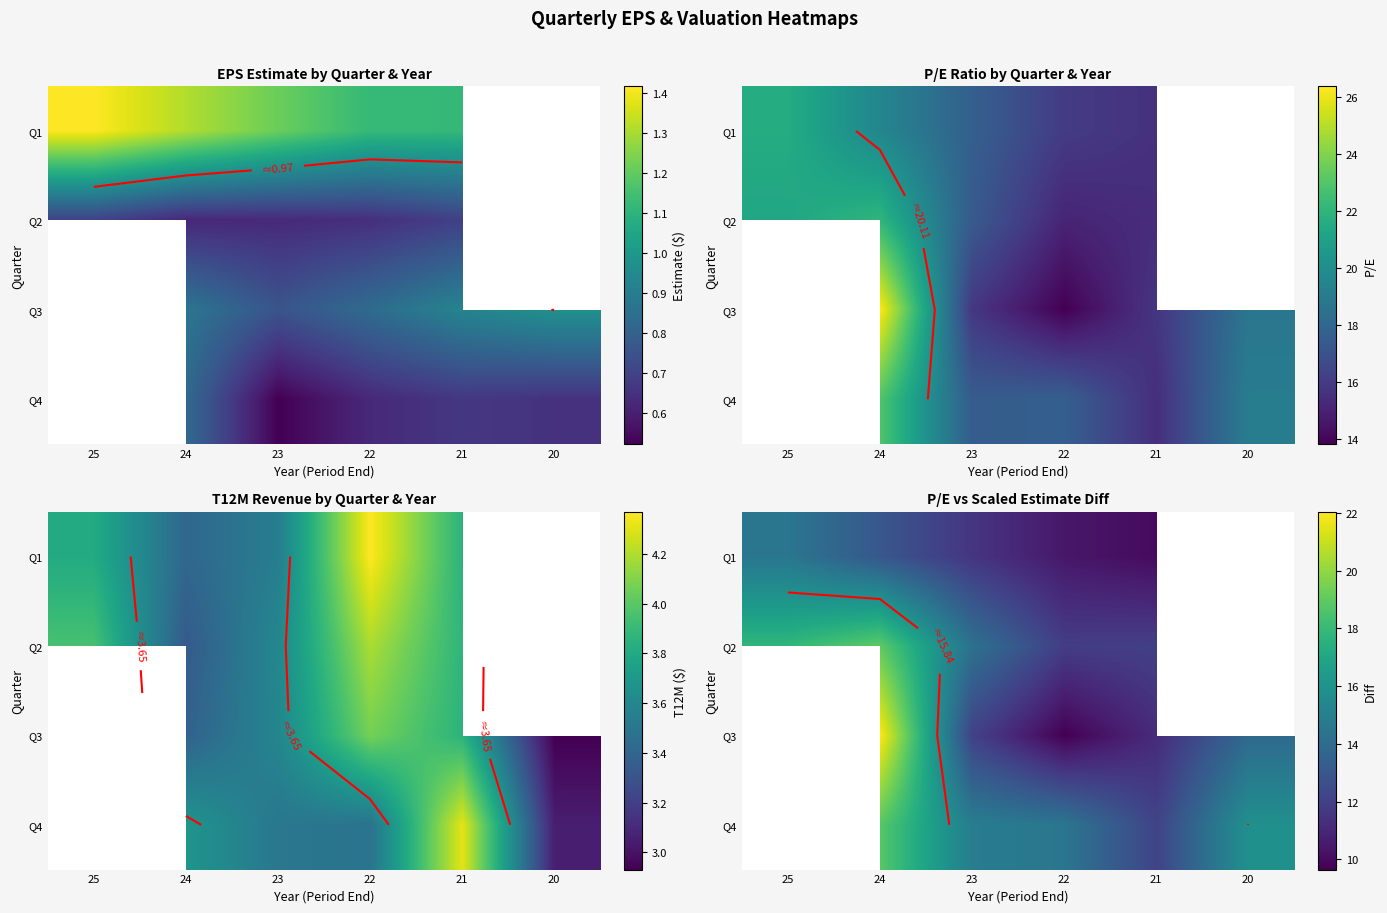

List the series in order of their overall mean, highest first.

Q1, Q2, Q3, Q4